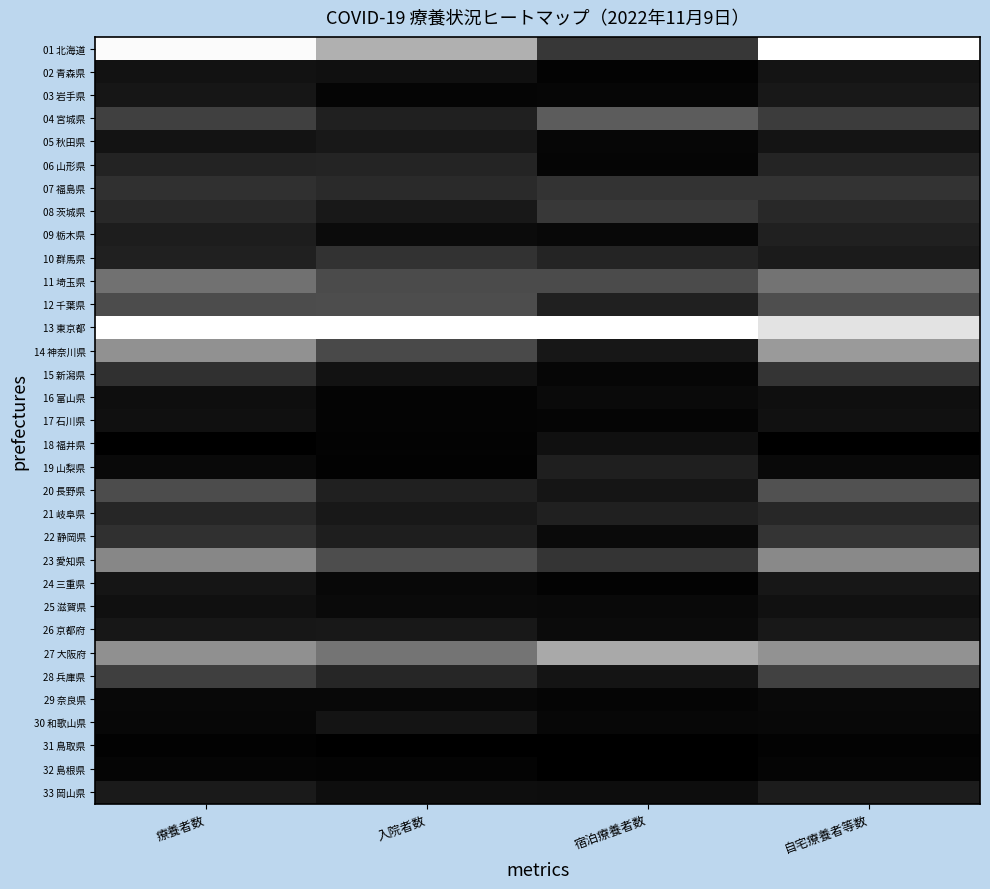

Reading right to left, extract all data points from this chart.

01 北海道: 自宅療養者等数=1.0	宿泊療養者数=0.2	入院者数=0.7	療養者数=1.0
02 青森県: 自宅療養者等数=0.1	宿泊療養者数=0.0	入院者数=0.1	療養者数=0.1
03 岩手県: 自宅療養者等数=0.1	宿泊療養者数=0.0	入院者数=0.0	療養者数=0.1
04 宮城県: 自宅療養者等数=0.2	宿泊療養者数=0.4	入院者数=0.1	療養者数=0.3
05 秋田県: 自宅療養者等数=0.1	宿泊療養者数=0.0	入院者数=0.1	療養者数=0.1
06 山形県: 自宅療養者等数=0.1	宿泊療養者数=0.0	入院者数=0.1	療養者数=0.1
07 福島県: 自宅療養者等数=0.2	宿泊療養者数=0.2	入院者数=0.2	療養者数=0.2
08 茨城県: 自宅療養者等数=0.2	宿泊療養者数=0.2	入院者数=0.1	療養者数=0.2
09 栃木県: 自宅療養者等数=0.1	宿泊療養者数=0.0	入院者数=0.0	療養者数=0.1
10 群馬県: 自宅療養者等数=0.1	宿泊療養者数=0.1	入院者数=0.2	療養者数=0.1
11 埼玉県: 自宅療養者等数=0.5	宿泊療養者数=0.3	入院者数=0.3	療養者数=0.4
12 千葉県: 自宅療養者等数=0.3	宿泊療養者数=0.1	入院者数=0.3	療養者数=0.3
13 東京都: 自宅療養者等数=0.9	宿泊療養者数=1.0	入院者数=1.0	療養者数=1.0
14 神奈川県: 自宅療養者等数=0.6	宿泊療養者数=0.1	入院者数=0.3	療養者数=0.6
15 新潟県: 自宅療養者等数=0.2	宿泊療養者数=0.0	入院者数=0.1	療養者数=0.2
16 富山県: 自宅療養者等数=0.1	宿泊療養者数=0.0	入院者数=0.0	療養者数=0.1
17 石川県: 自宅療養者等数=0.1	宿泊療養者数=0.0	入院者数=0.0	療養者数=0.1
18 福井県: 自宅療養者等数=0.0	宿泊療養者数=0.1	入院者数=0.0	療養者数=0.0
19 山梨県: 自宅療養者等数=0.0	宿泊療養者数=0.1	入院者数=0.0	療養者数=0.0
20 長野県: 自宅療養者等数=0.3	宿泊療養者数=0.1	入院者数=0.1	療養者数=0.3
21 岐阜県: 自宅療養者等数=0.2	宿泊療養者数=0.1	入院者数=0.1	療養者数=0.1
22 静岡県: 自宅療養者等数=0.2	宿泊療養者数=0.0	入院者数=0.1	療養者数=0.2
23 愛知県: 自宅療養者等数=0.5	宿泊療養者数=0.2	入院者数=0.3	療養者数=0.5
24 三重県: 自宅療養者等数=0.1	宿泊療養者数=0.0	入院者数=0.0	療養者数=0.1
25 滋賀県: 自宅療養者等数=0.1	宿泊療養者数=0.0	入院者数=0.0	療養者数=0.1
26 京都府: 自宅療養者等数=0.1	宿泊療養者数=0.0	入院者数=0.1	療養者数=0.1
27 大阪府: 自宅療養者等数=0.6	宿泊療養者数=0.7	入院者数=0.5	療養者数=0.6
28 兵庫県: 自宅療養者等数=0.3	宿泊療養者数=0.1	入院者数=0.2	療養者数=0.2
29 奈良県: 自宅療養者等数=0.0	宿泊療養者数=0.0	入院者数=0.0	療養者数=0.0
30 和歌山県: 自宅療養者等数=0.0	宿泊療養者数=0.0	入院者数=0.1	療養者数=0.0
31 鳥取県: 自宅療養者等数=0.0	宿泊療養者数=0.0	入院者数=0.0	療養者数=0.0
32 島根県: 自宅療養者等数=0.0	宿泊療養者数=0.0	入院者数=0.0	療養者数=0.0
33 岡山県: 自宅療養者等数=0.1	宿泊療養者数=0.1	入院者数=0.1	療養者数=0.1